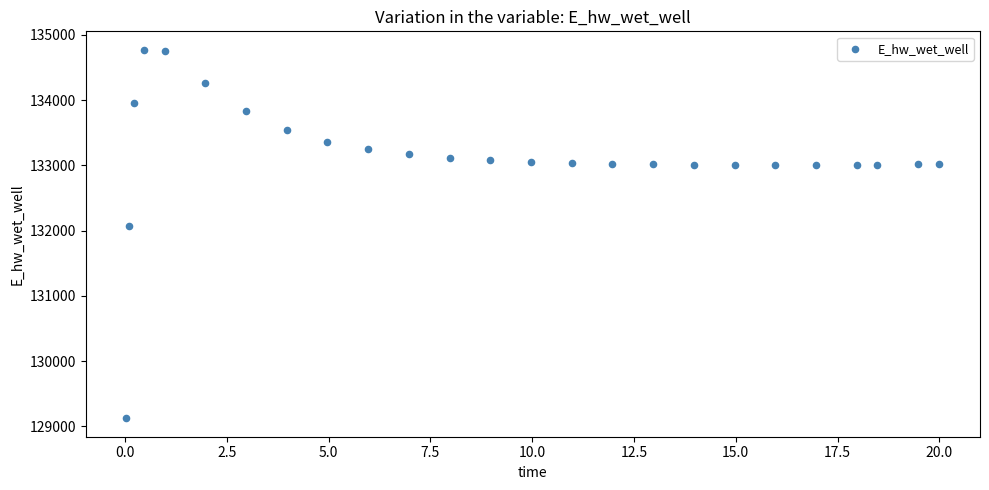

What Y value in the scatter plot is closest to 131948?

132071.7